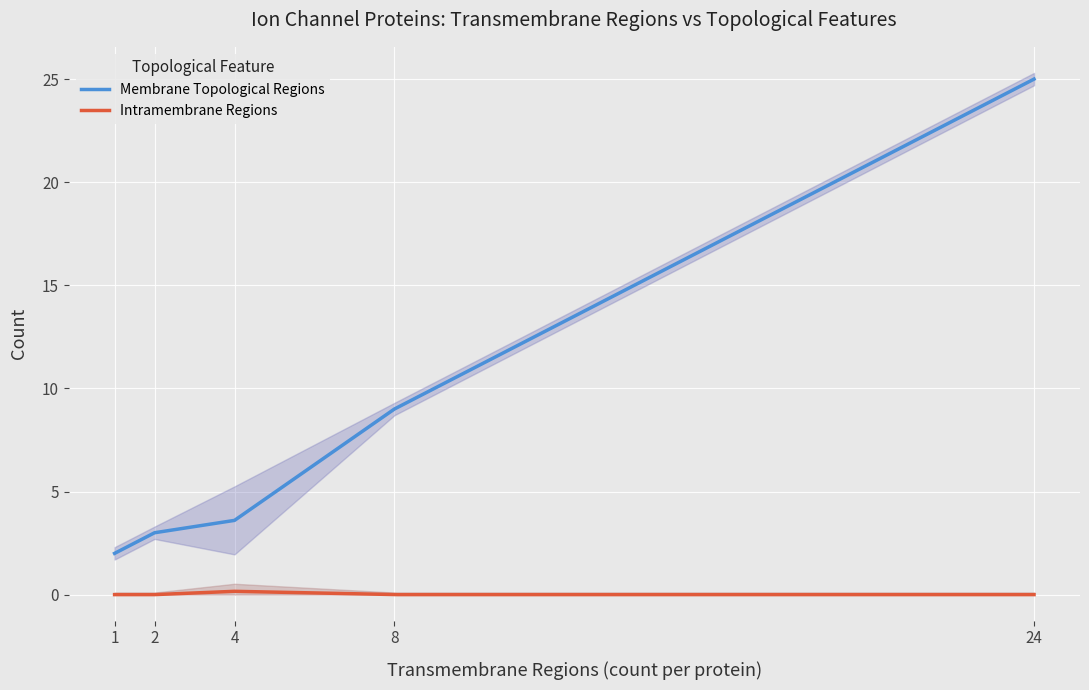

The Membrane Topological Regions series shows 1 at 9. True or false?

False